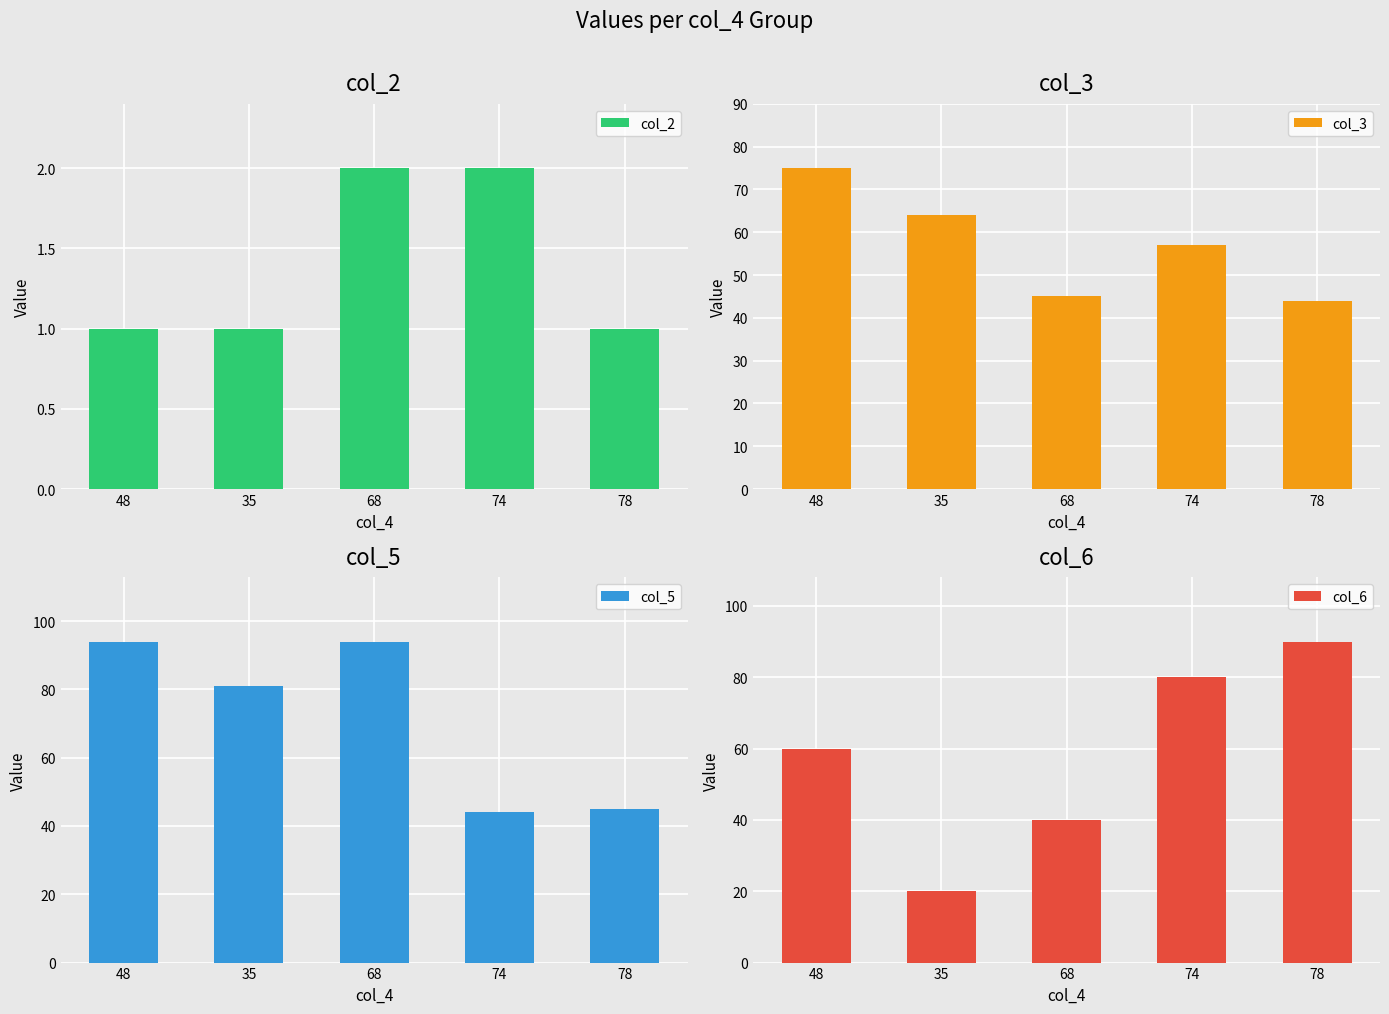

What are all the series names shown in the legend?

col_2, col_3, col_5, col_6